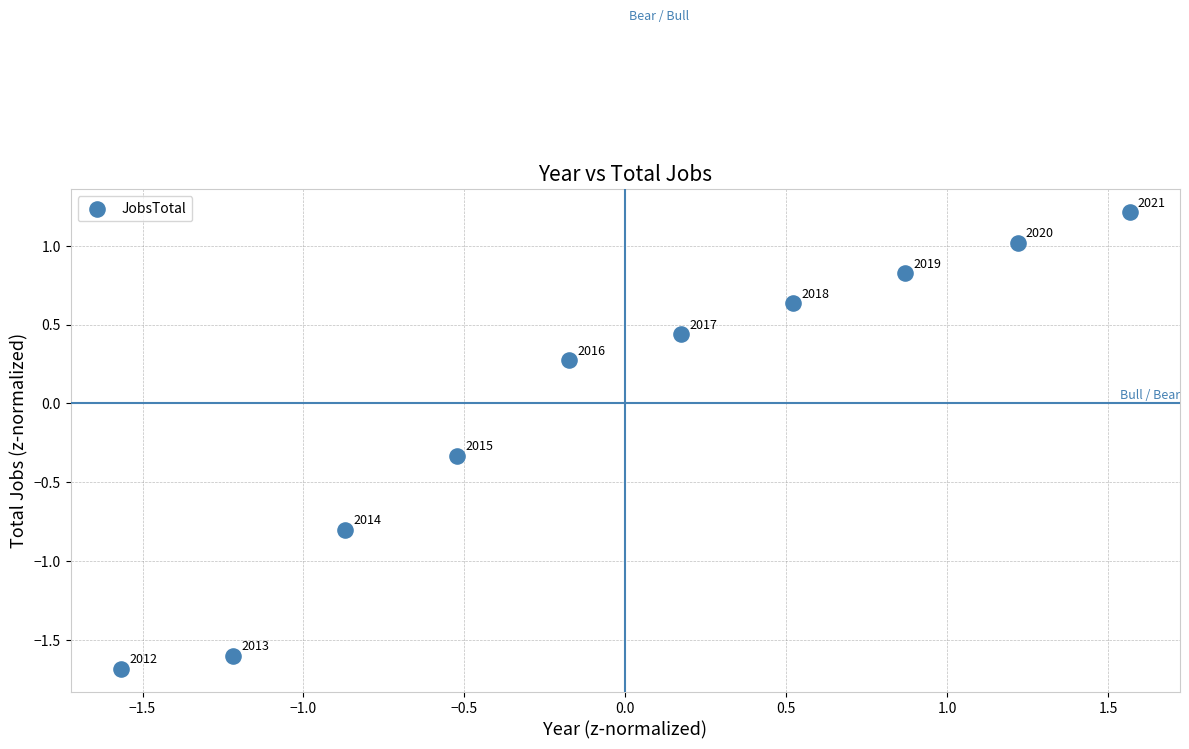

What Y value in the scatter plot is closest to 0?

0.3